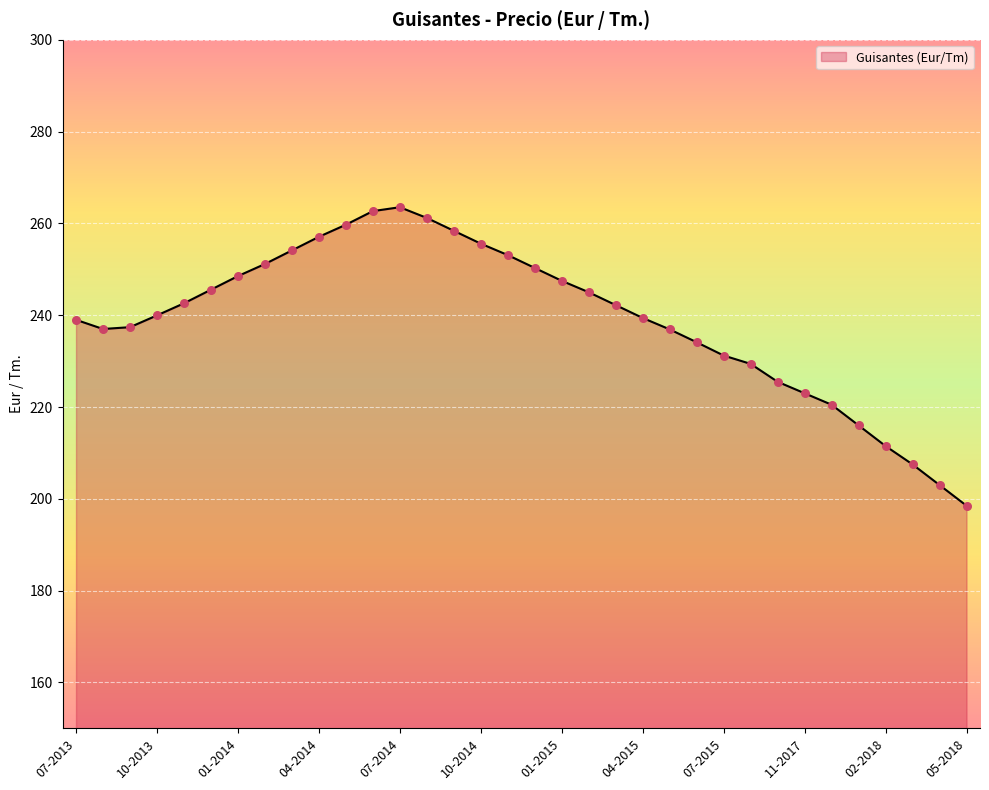

What is the minimum value shown in the chart?

198.5